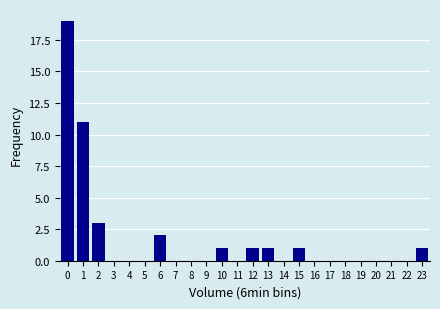

Reading left to right, what are all the values shown in this chart?

0=19	1=11	2=3	3=0	4=0	5=0	6=2	7=0	8=0	9=0	10=1	11=0	12=1	13=1	14=0	15=1	16=0	17=0	18=0	19=0	20=0	21=0	22=0	23=1